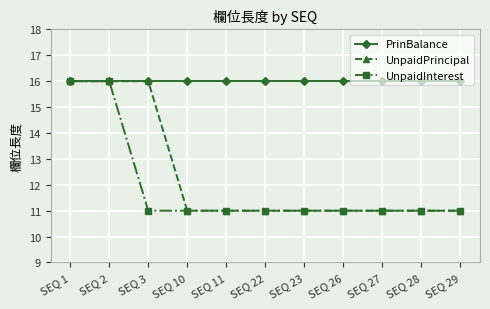

Reading right to left, list all the values displayed in this chart.

PrinBalance: 16	16	16	16	16	16	16	16	16	16	16
UnpaidPrincipal: 11	11	11	11	11	11	11	11	16	16	16
UnpaidInterest: 11	11	11	11	11	11	11	11	11	16	16